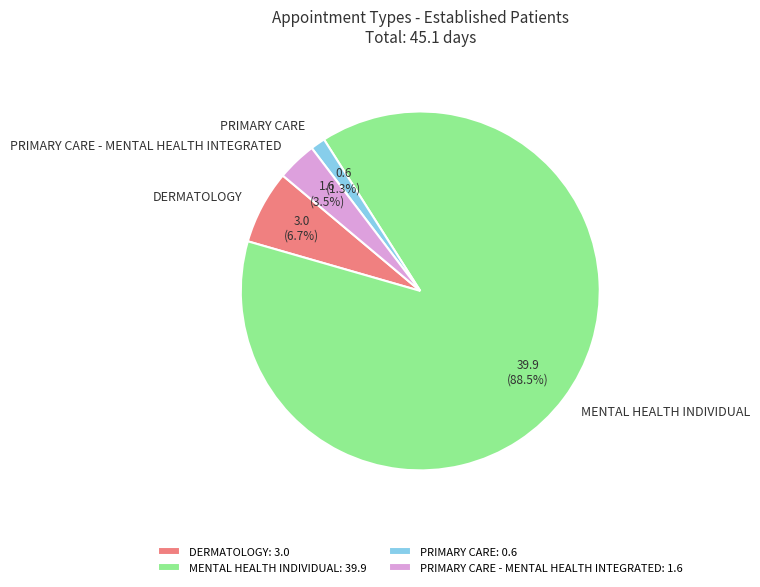

Do PRIMARY CARE - MENTAL HEALTH INTEGRATED and PRIMARY CARE together represent more than half of the pie?

No